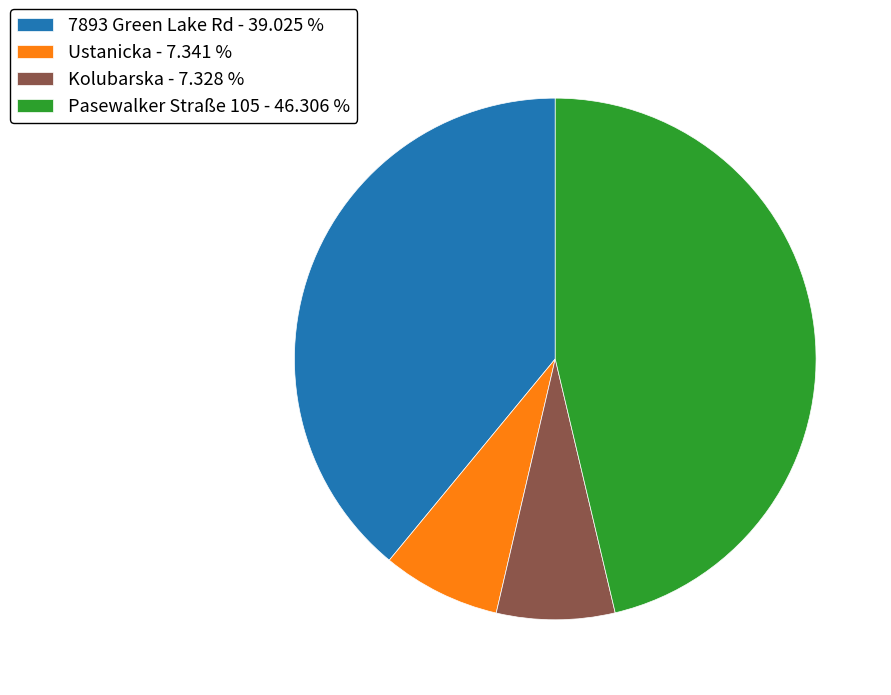

Does Pasewalker Straße 105 account for over 50% of the chart?

No